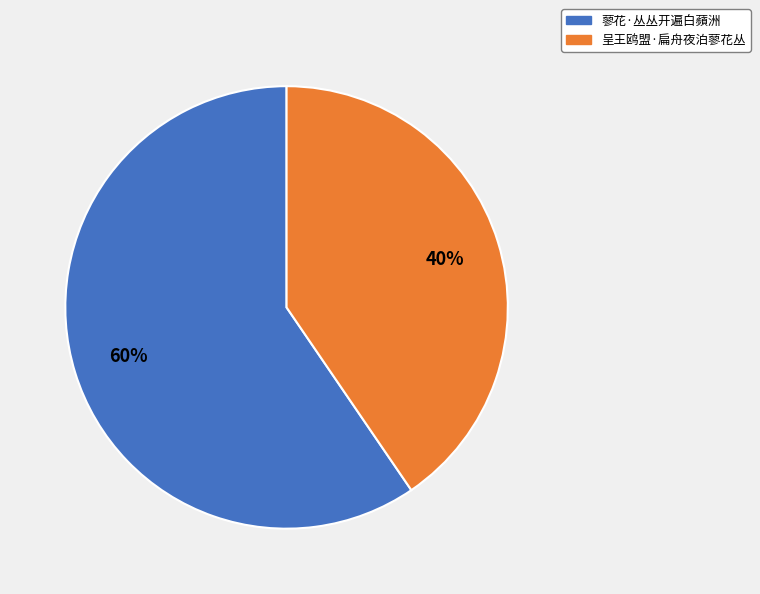

To the nearest percent, what is the combined percentage of 蓼花·丛丛开遍白蘋洲 and 呈王鸥盟·扁舟夜泊蓼花丛?

100%